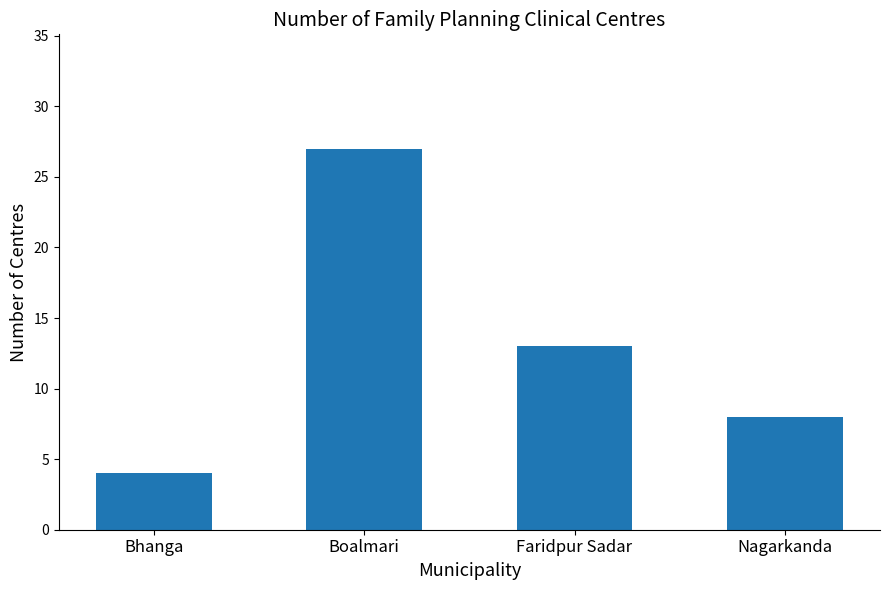

Are the bars grouped side by side (vs. stacked)?

No